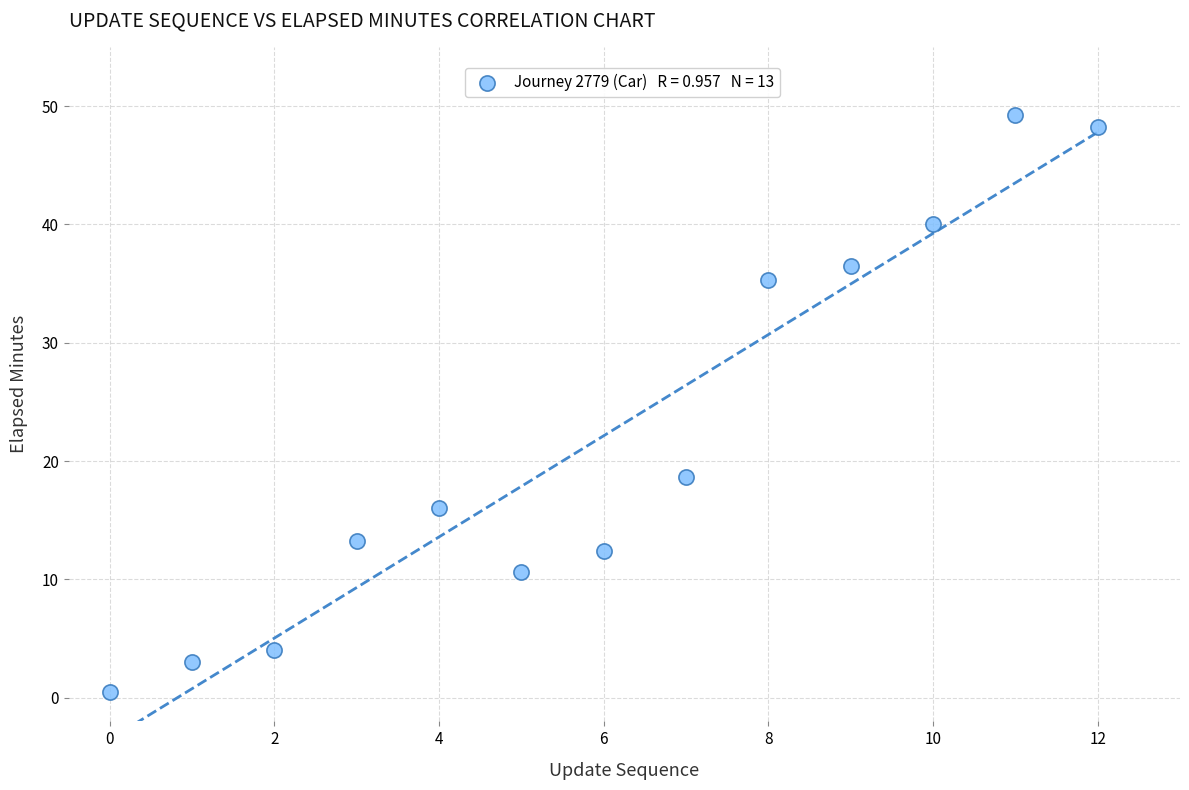

What is the range of Y values (max minus min)?

48.8